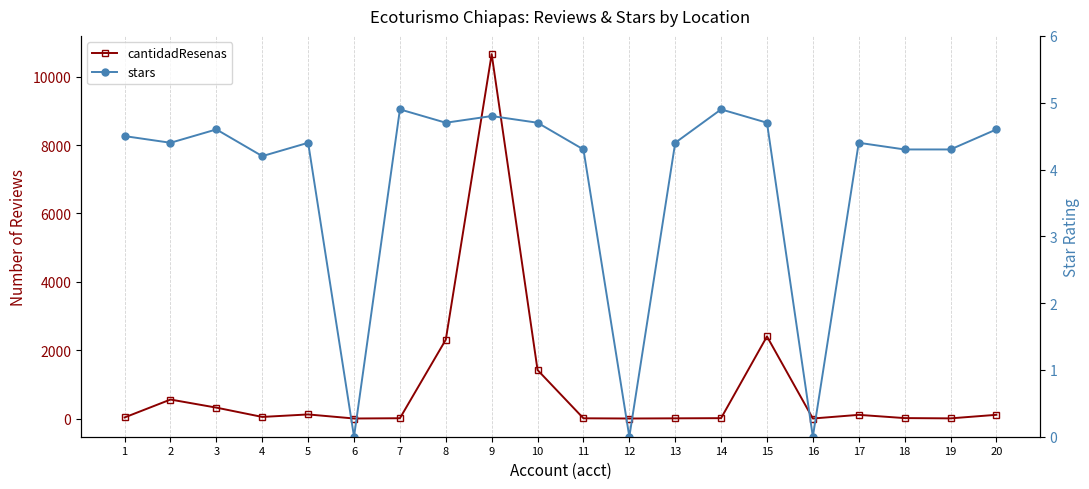

Between 6 and 14, which is larger?

14